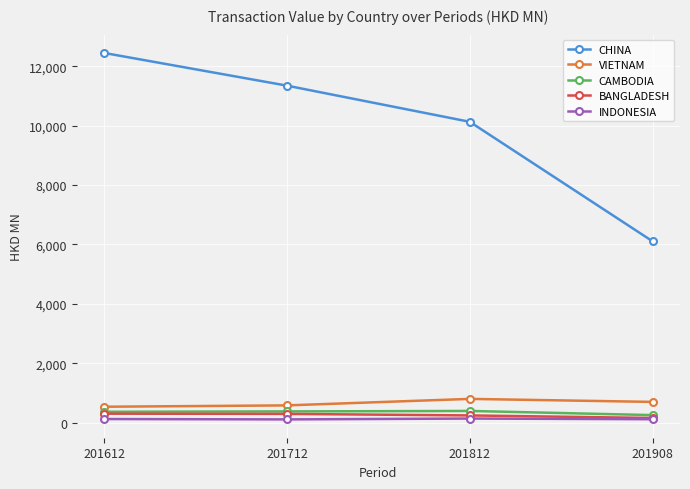

True or false: VIETNAM and CAMBODIA cross at least once.

False